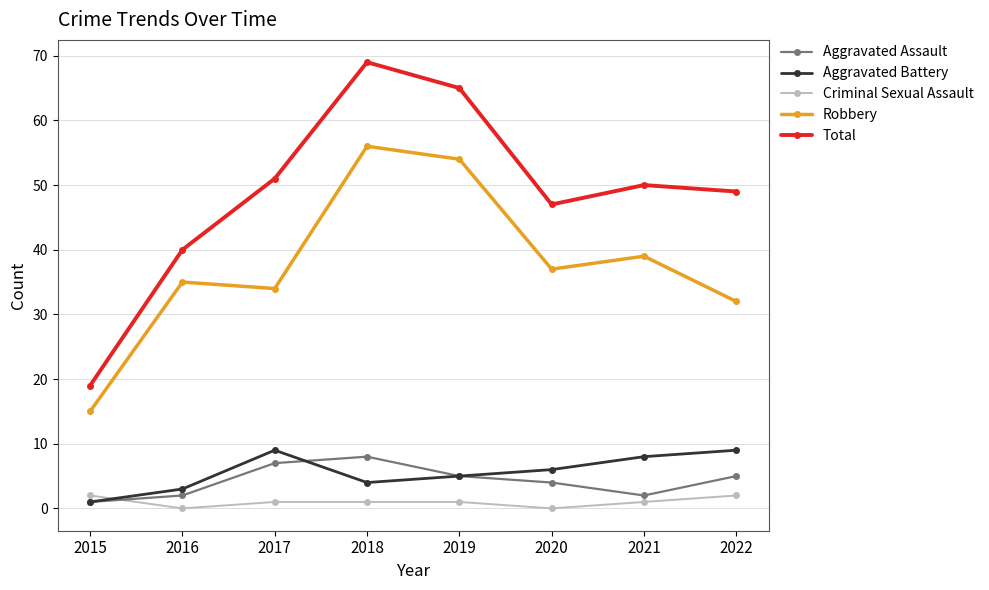

What is the sum of all Aggravated Assault values?

34